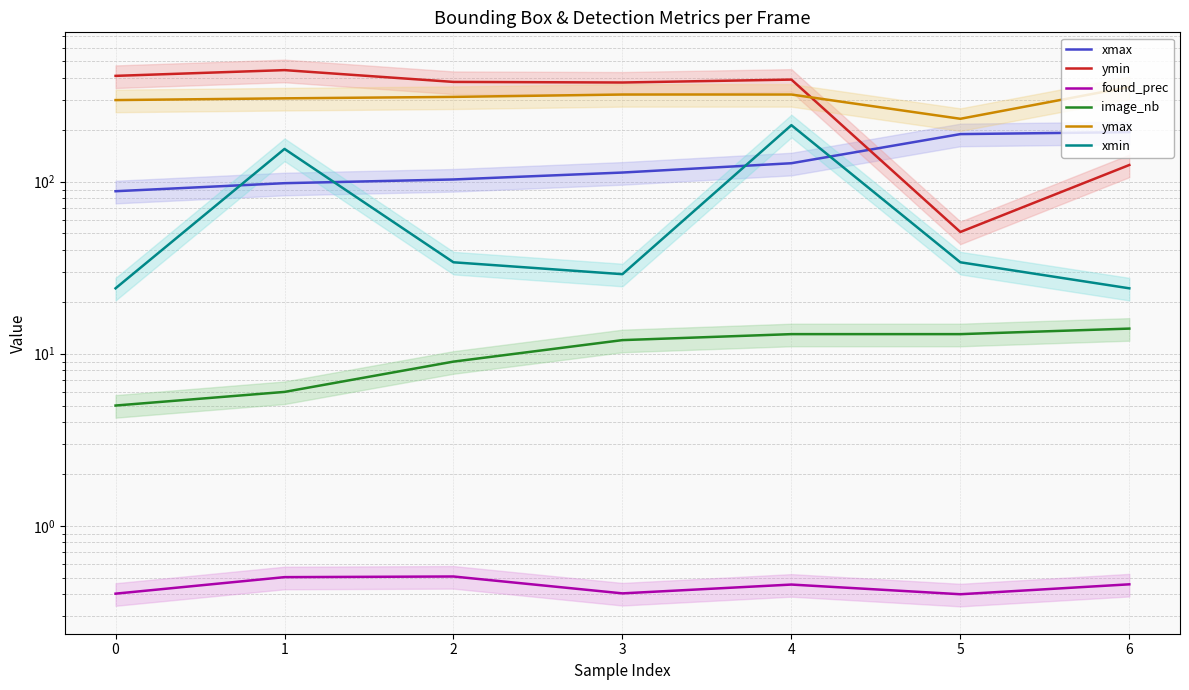

How many lines are shown in the chart?

6